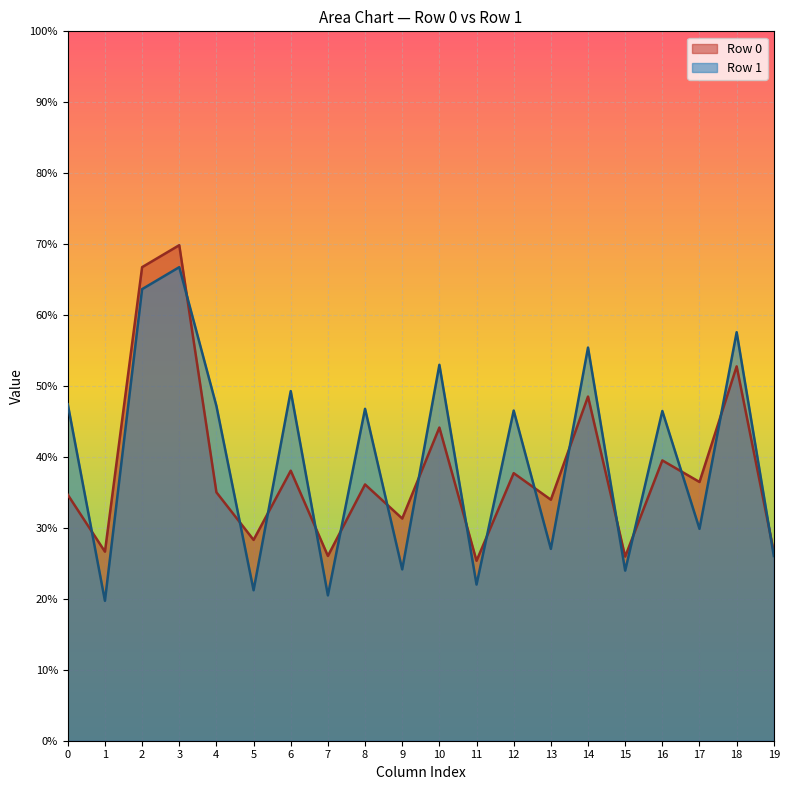

True or false: Row 1 has a value of 24.0 at 15.

True